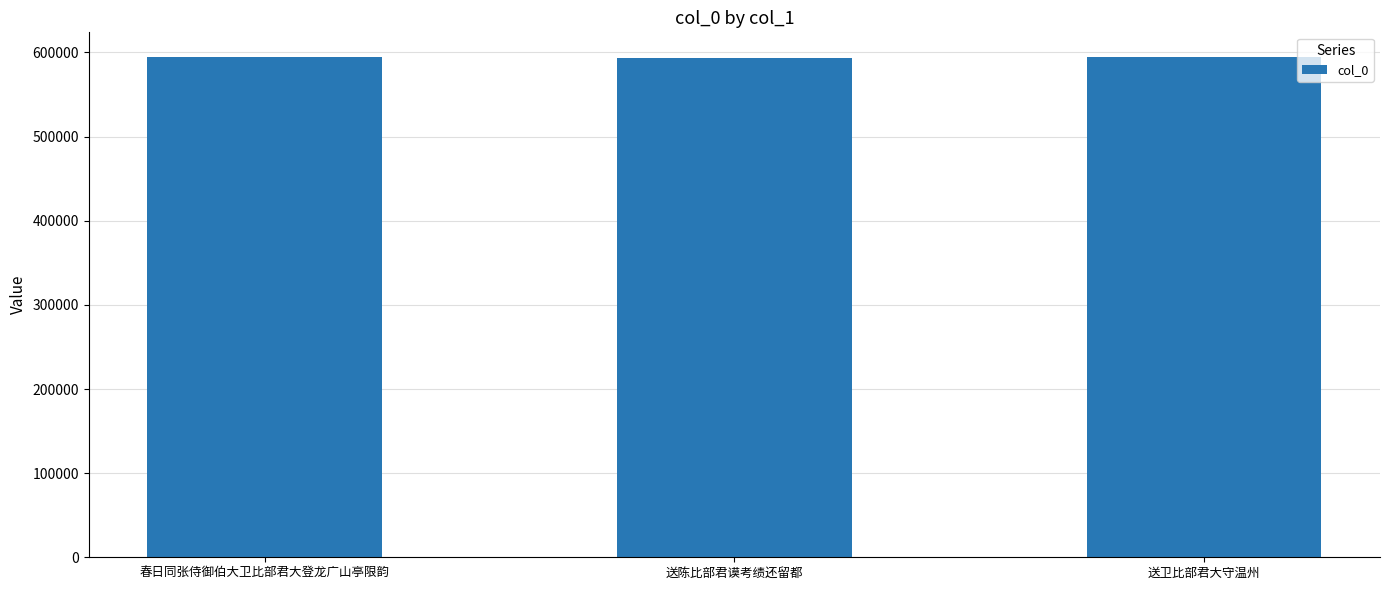

What is the smallest value displayed?

593414